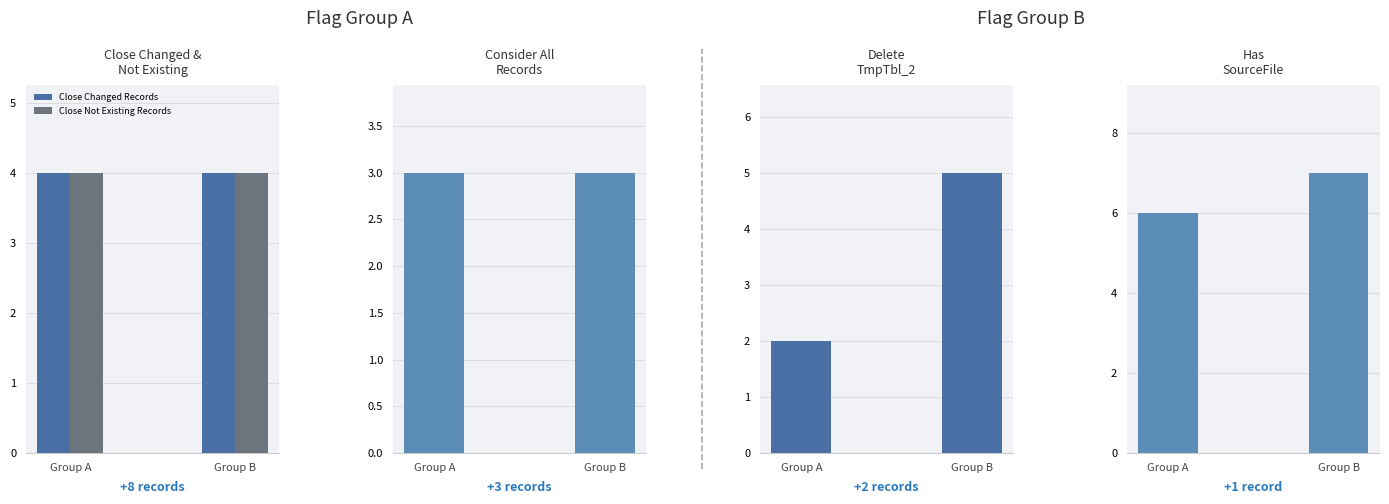

What is the sum of the Consider All Records values at Group A and Group B?

6